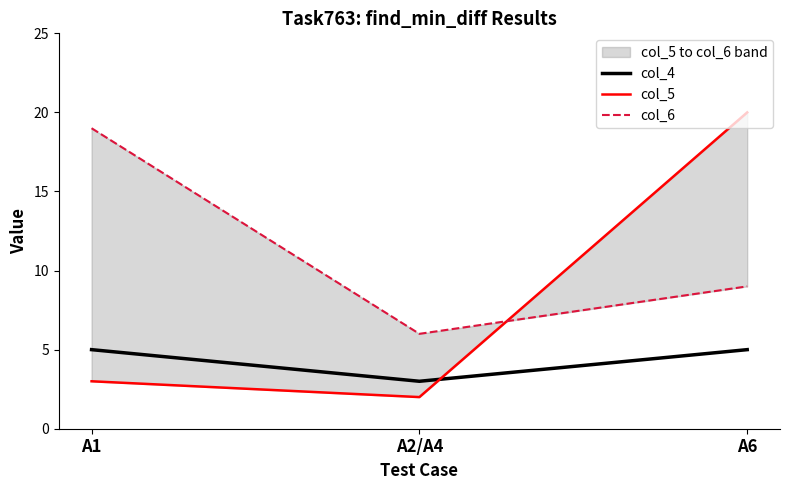

At which category is the sum across all series the highest?

A6